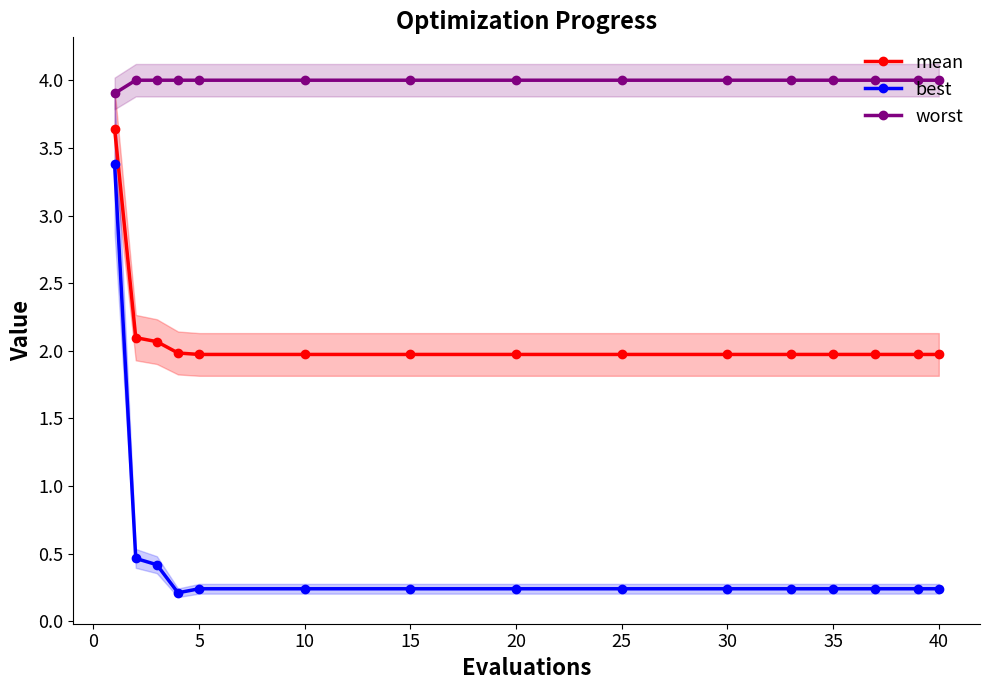

True or false: worst and mean intersect in this chart.

False